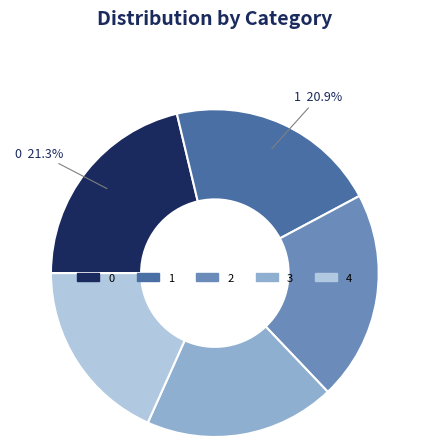

The 4 slice represents 18% of the pie. True or false?

True